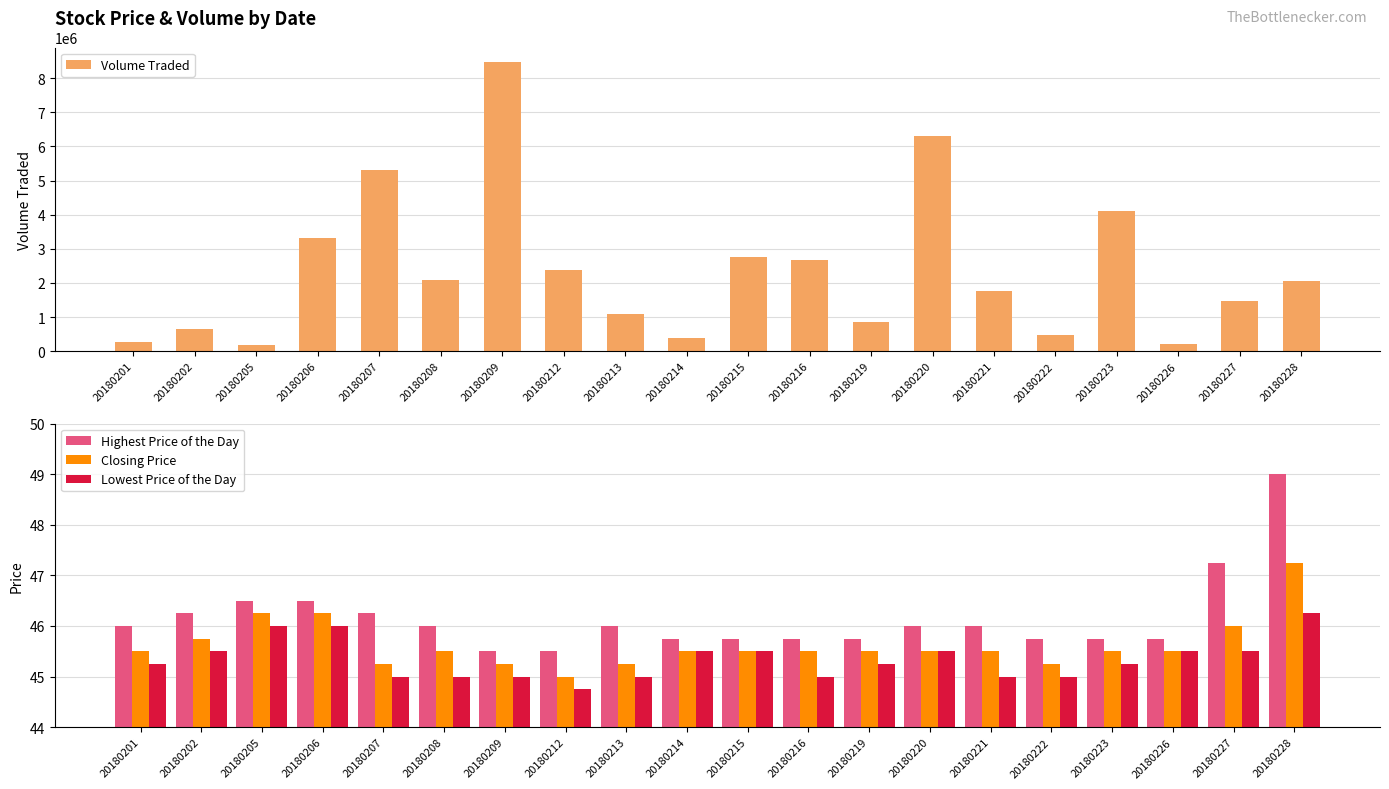

What is the difference between the second highest and second lowest values in the Closing Price series?

1.0